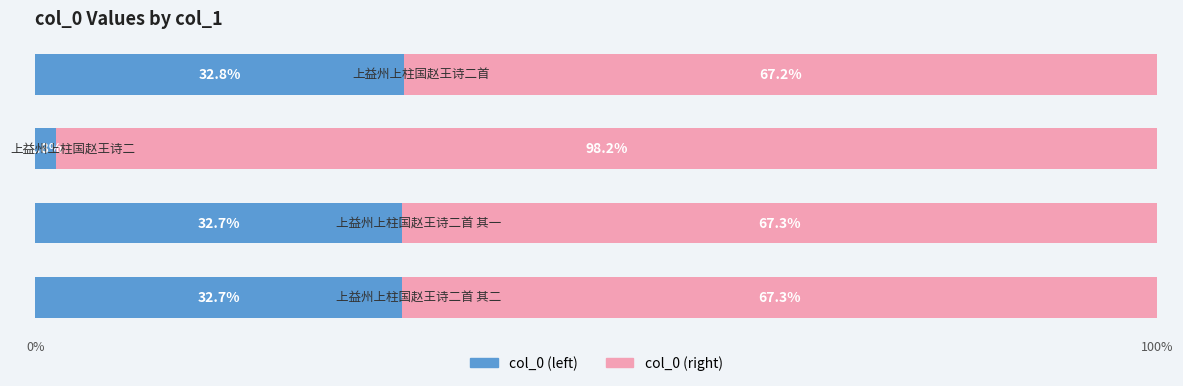

What is the difference between the second highest and minimum values in the col_0 (left) series?

30.9